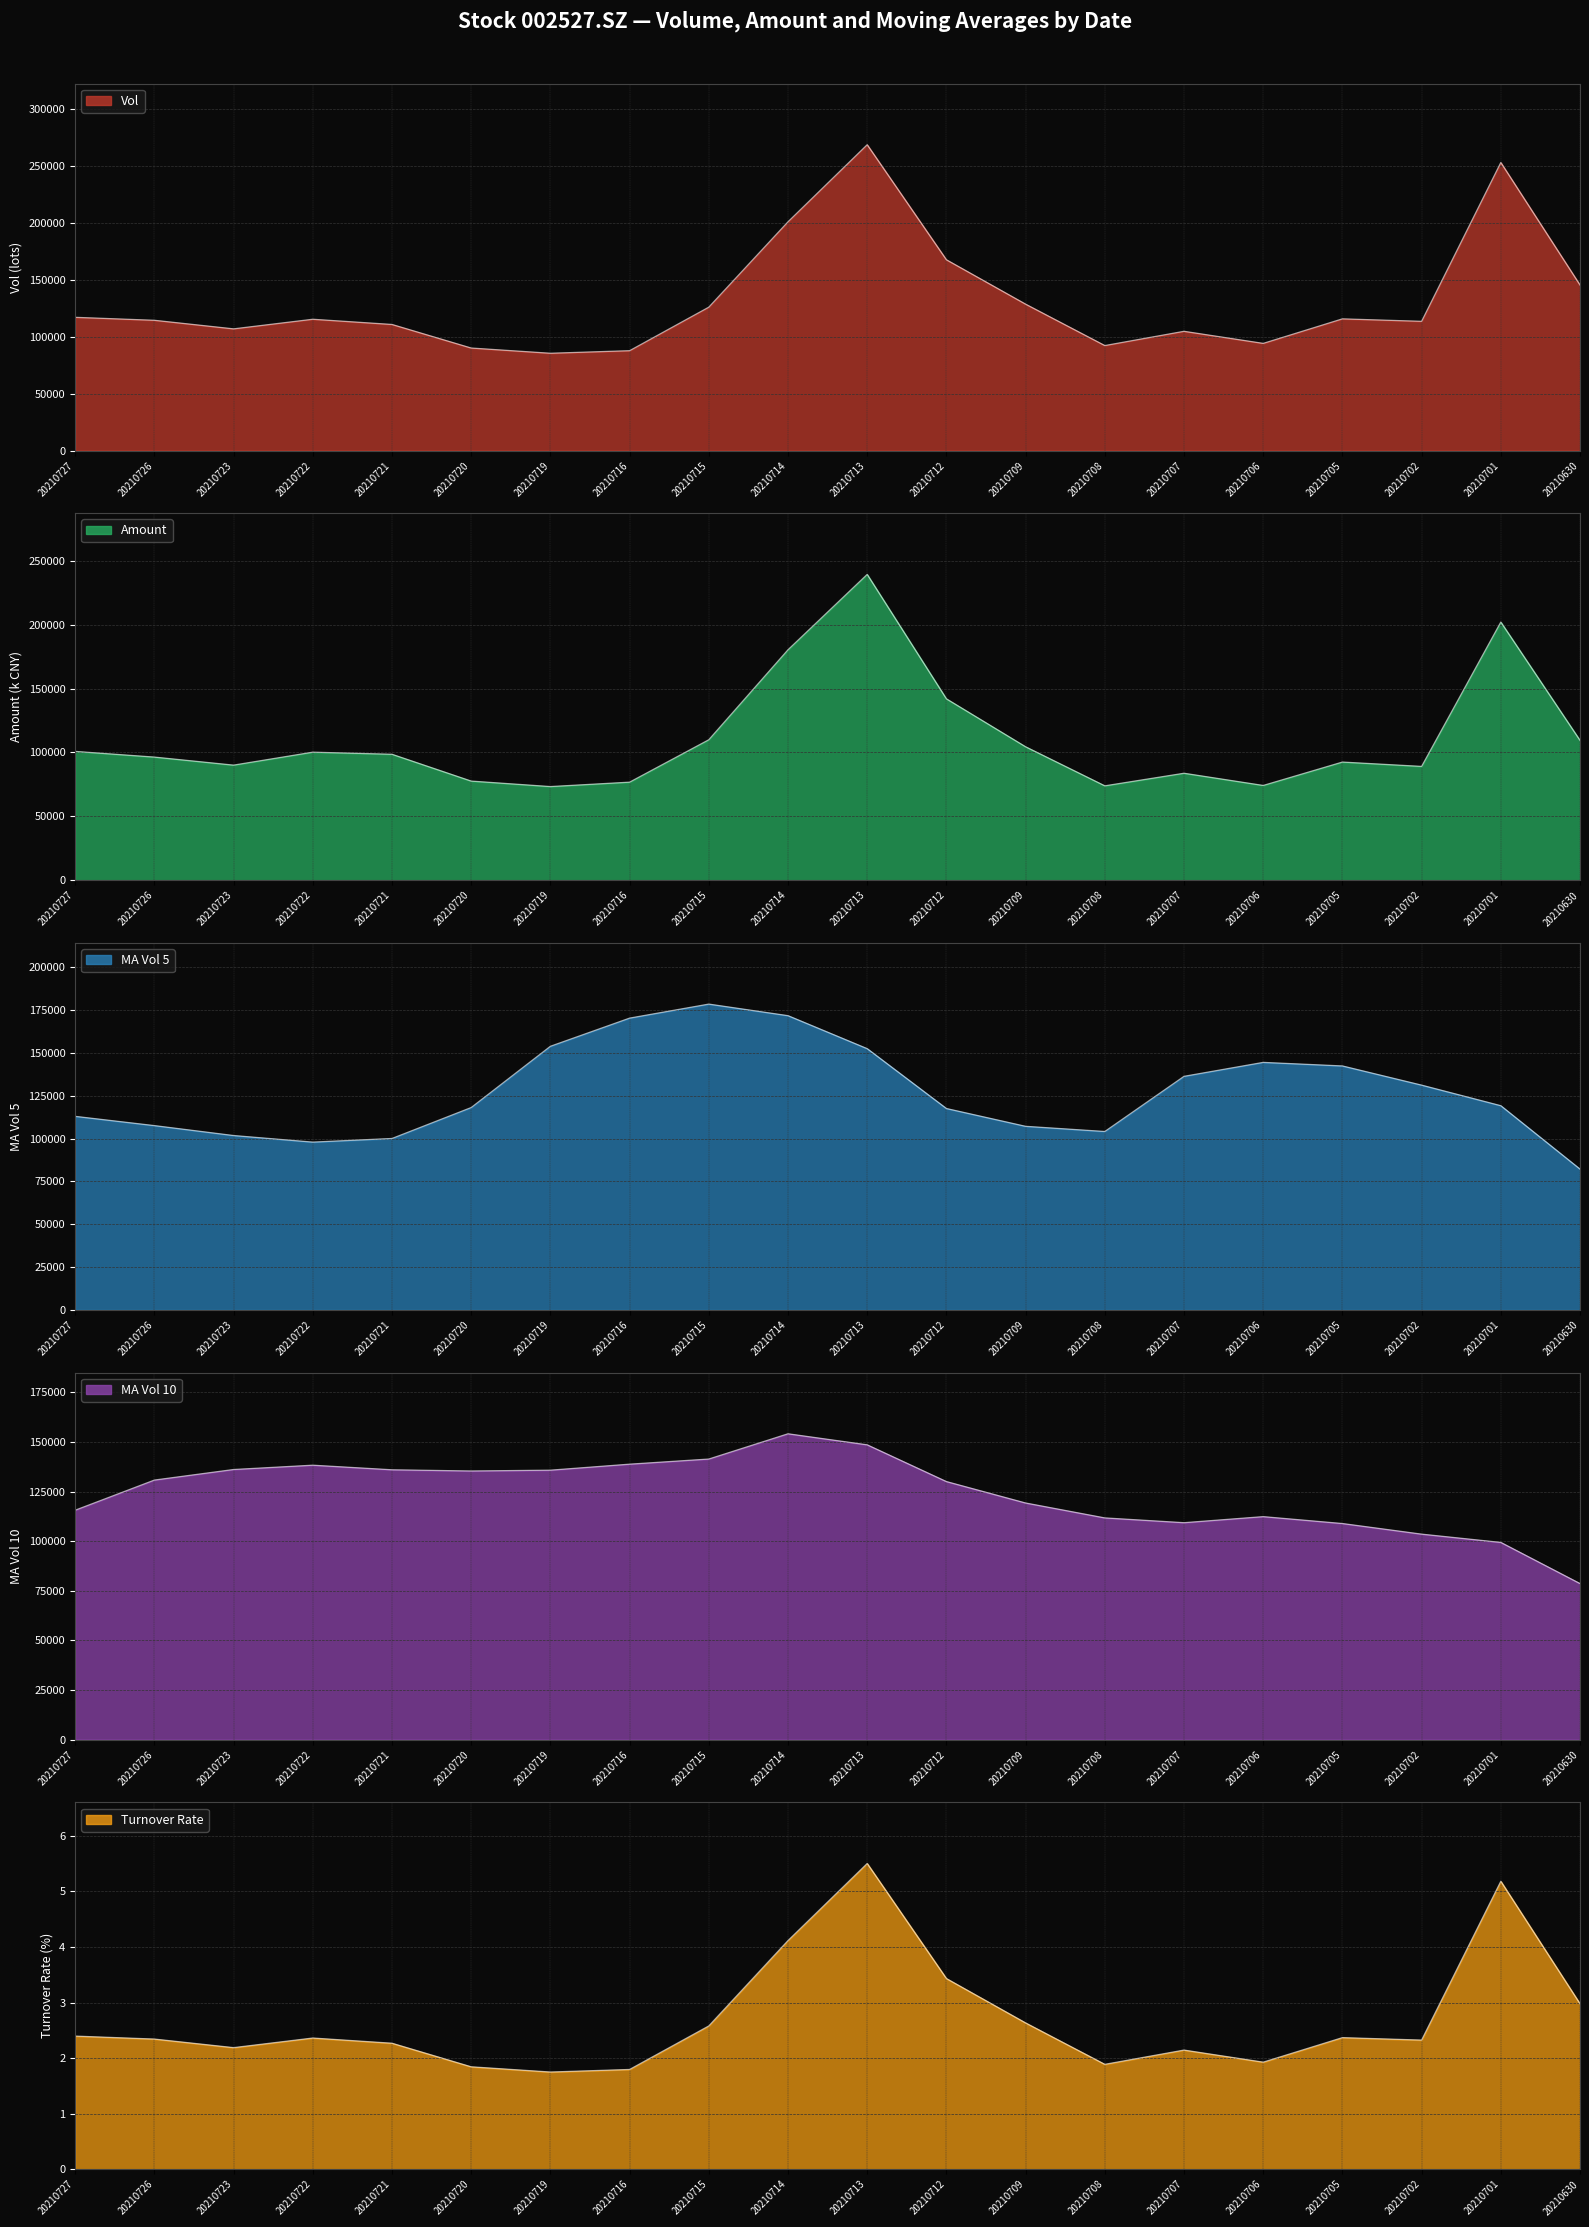

How many lines are shown in the chart?

5